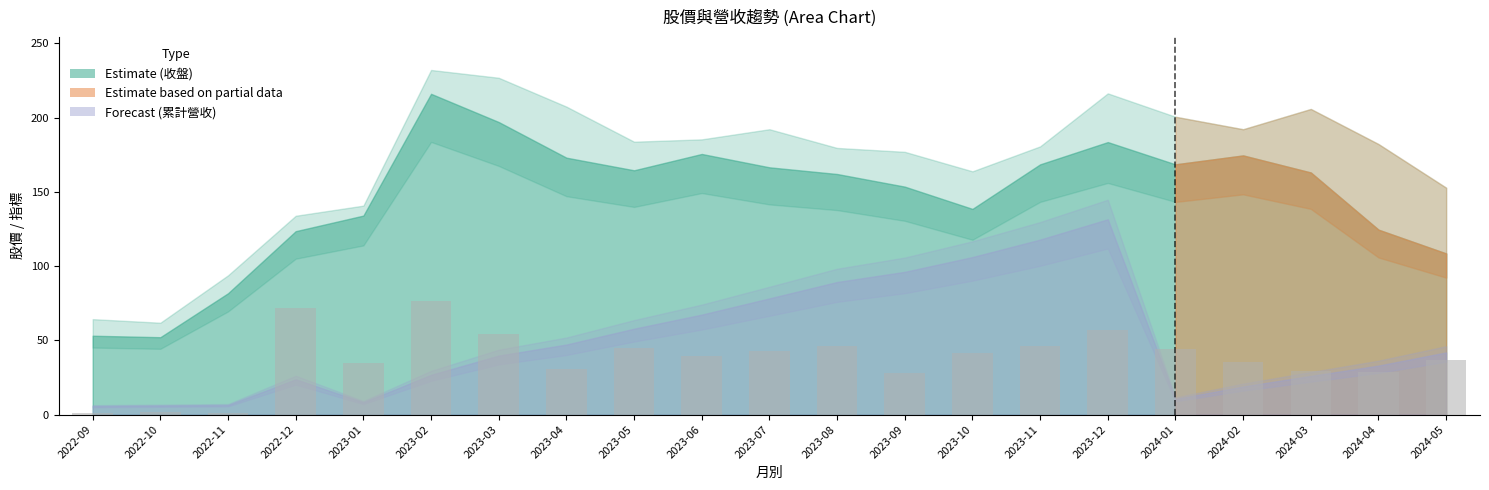

Which label corresponds to the largest value in the chart?

2023-02